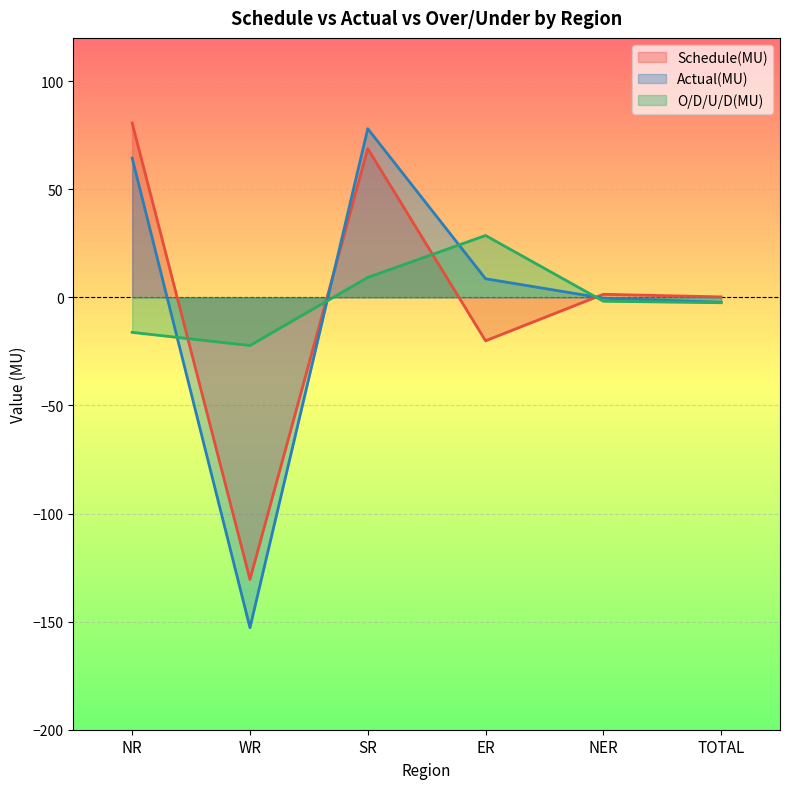

True or false: Actual(MU) has more than 2 interior local peaks.

False